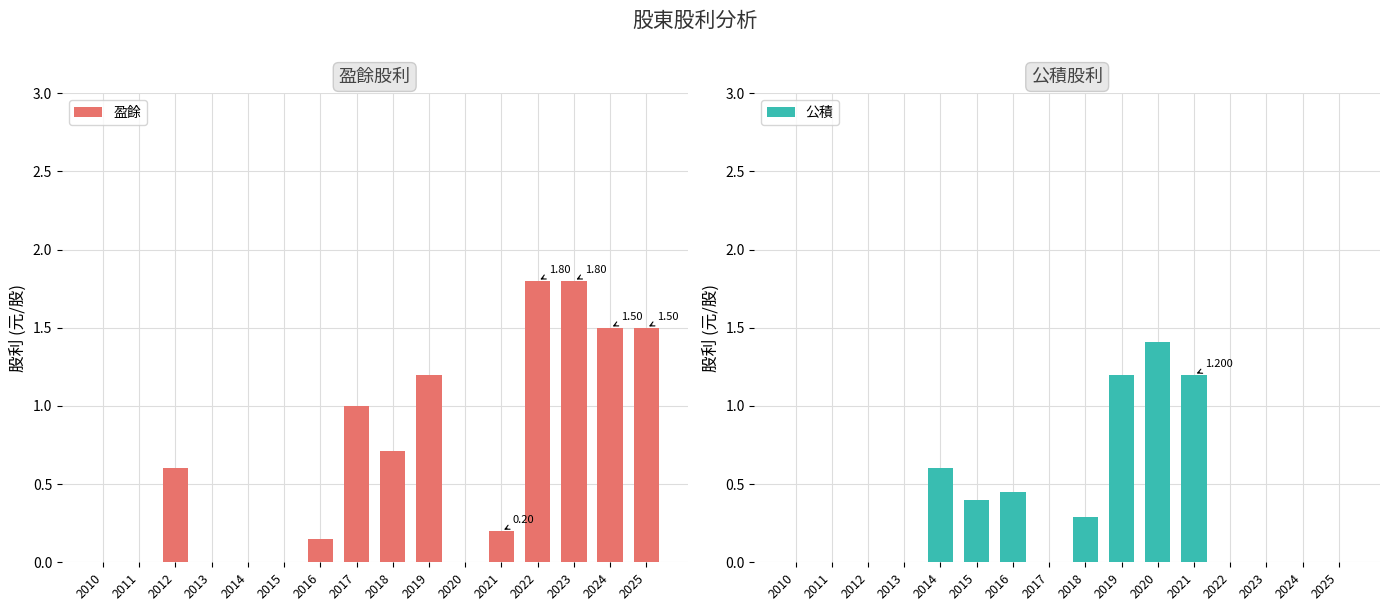

Are the bars horizontal?

No